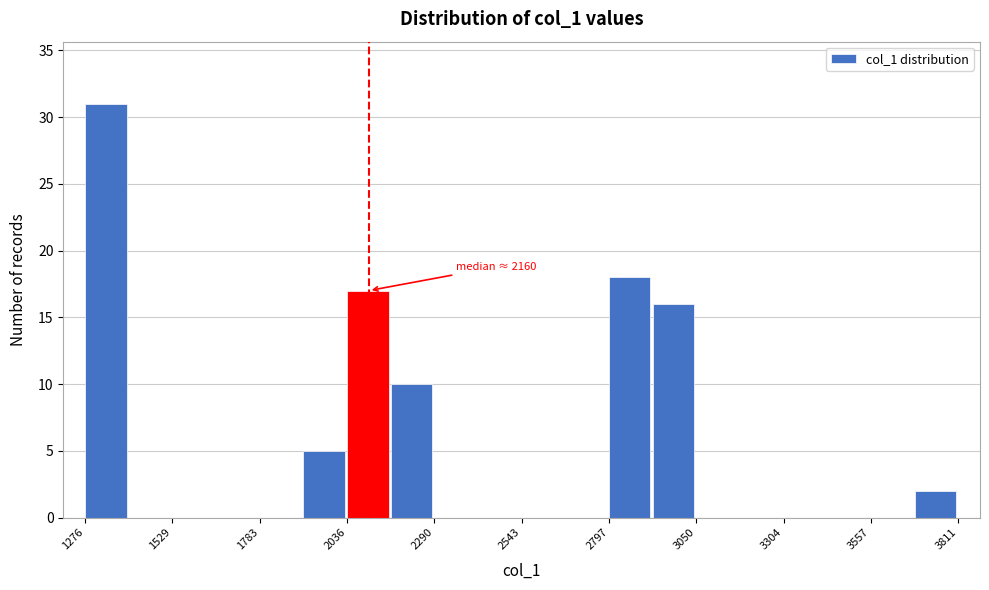

Around what value on the x-axis is the tallest bar? Give the approximate position of its centre, as read against the axis.

1350